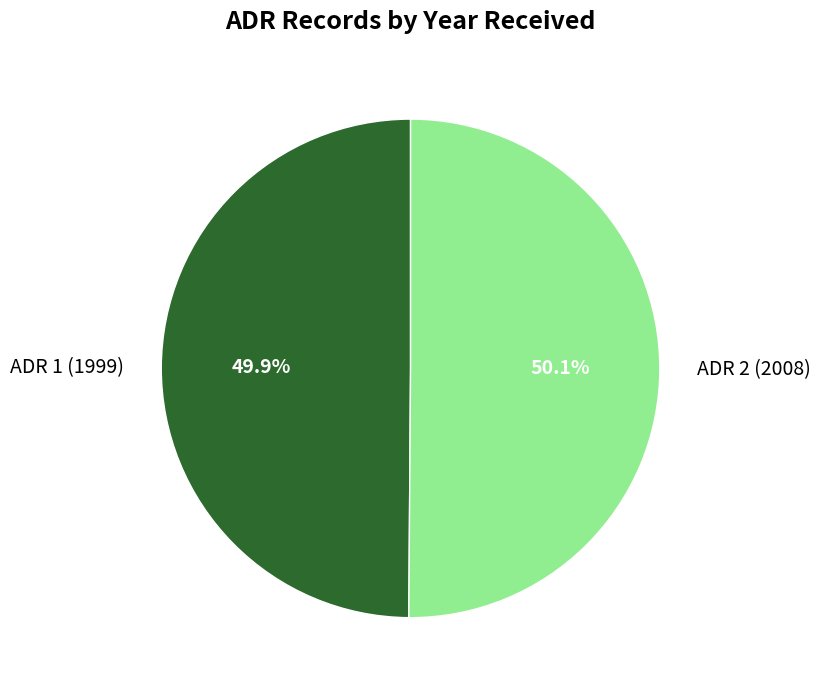

Is there a majority slice in this chart?

Yes